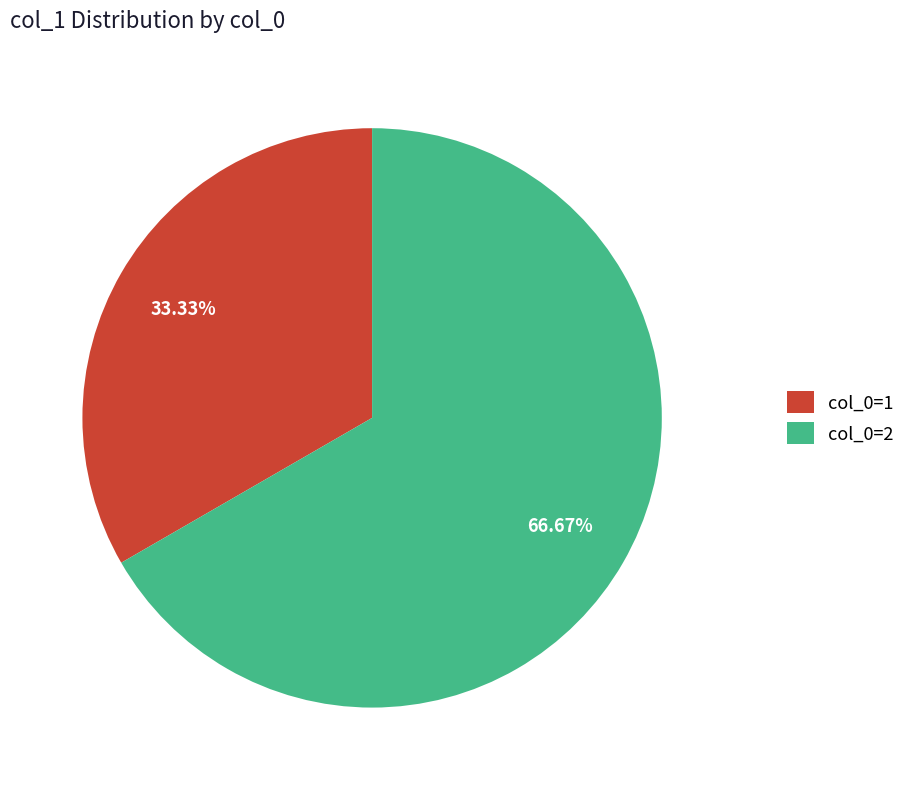

Is the sum of col_0=2 and col_0=1 greater than half?

Yes